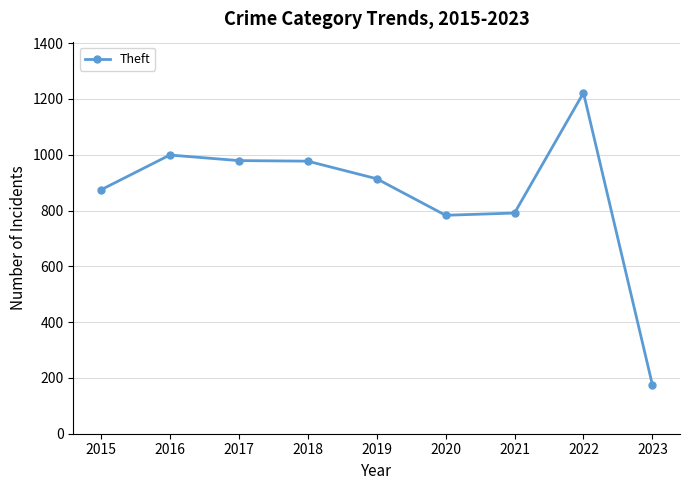

How many series are shown in this chart?

1